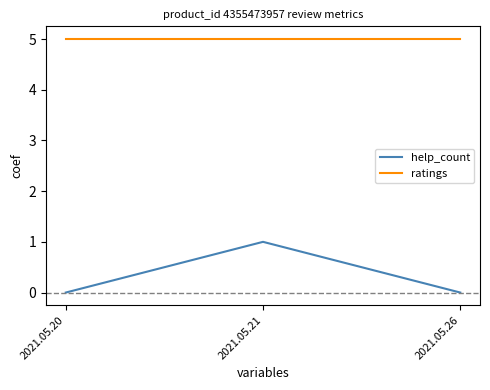

Reading left to right, list all the values displayed in this chart.

help_count: 2021.05.20=0	2021.05.21=1	2021.05.26=0
ratings: 2021.05.20=5	2021.05.21=5	2021.05.26=5